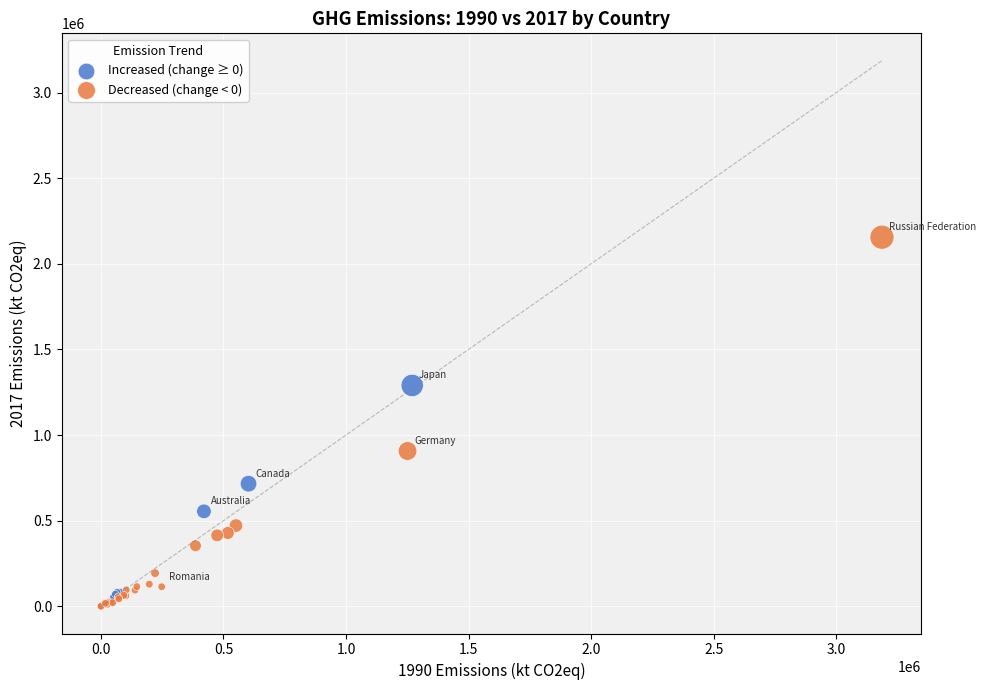

Which series has the largest Y range (max minus min)?

Decreased (change < 0)